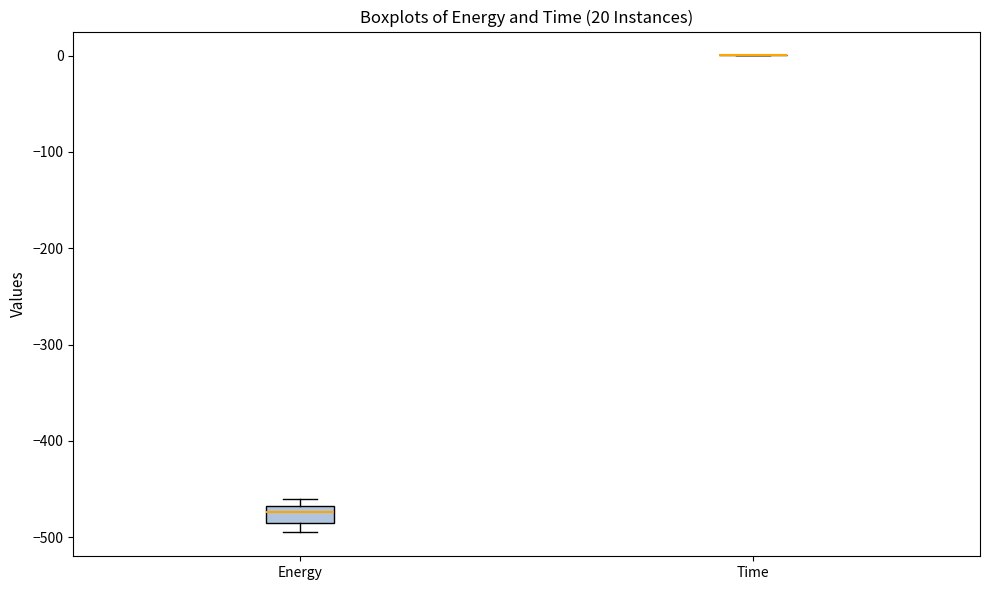

Which box is the tallest, from its lower edge to its upper edge?

Energy